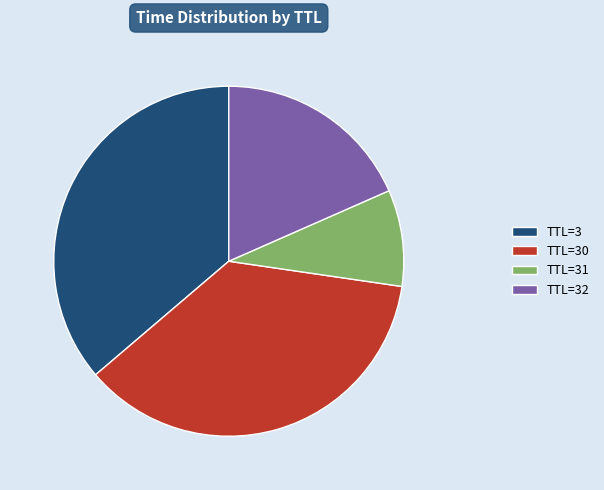

Is there a majority slice in this chart?

No